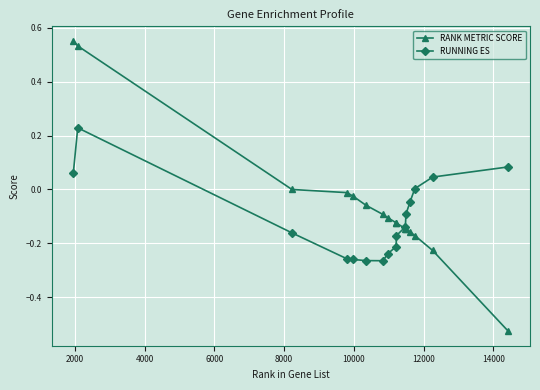

Which series has the widest spread of values?

RANK METRIC SCORE